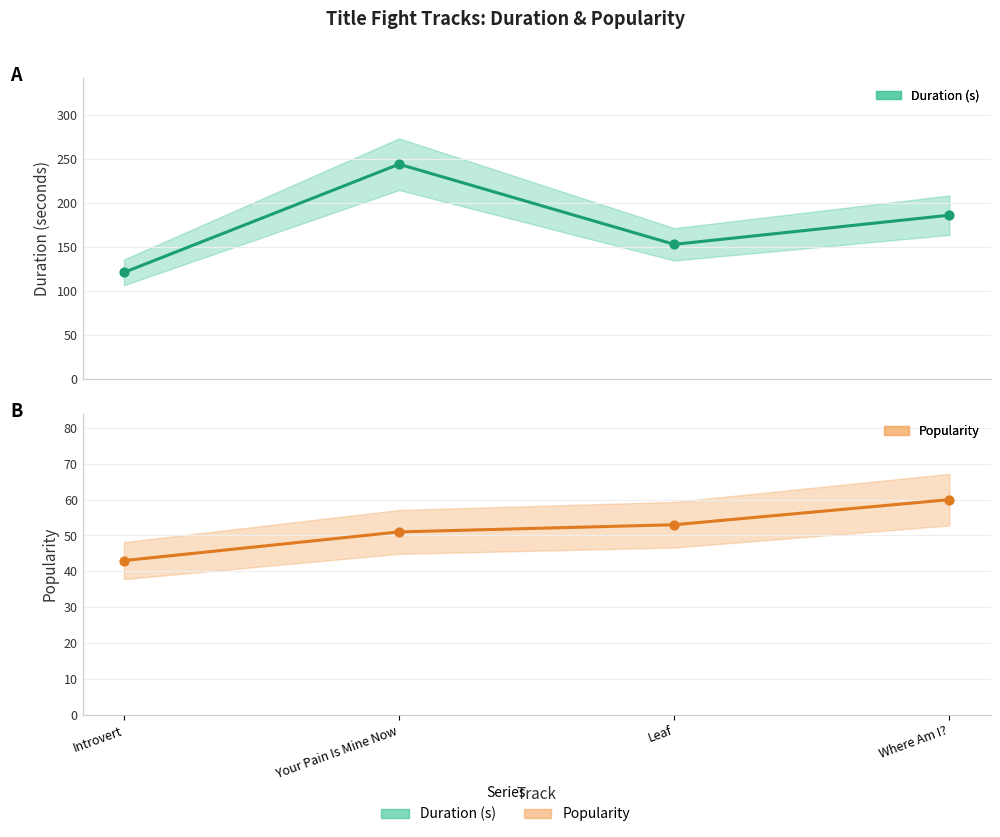

Which series reaches the maximum Y coordinate?

Duration (s)